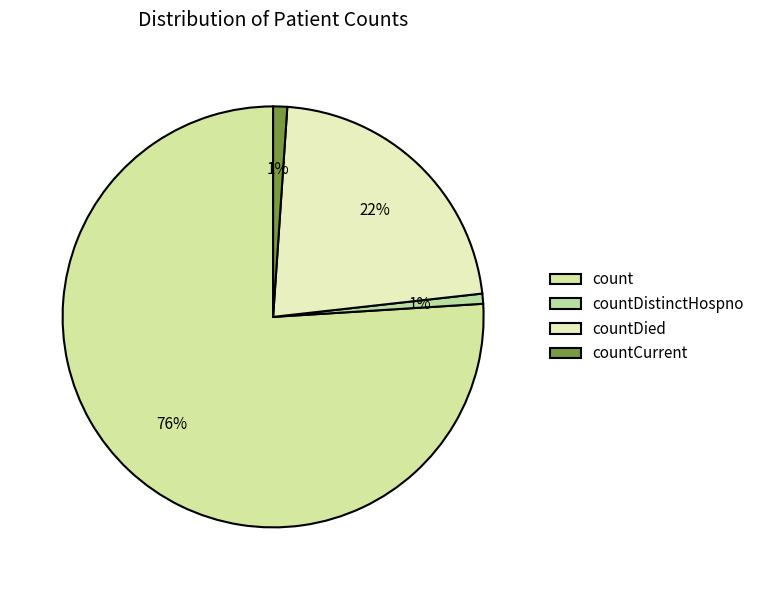

How many slices are in this pie chart?

4